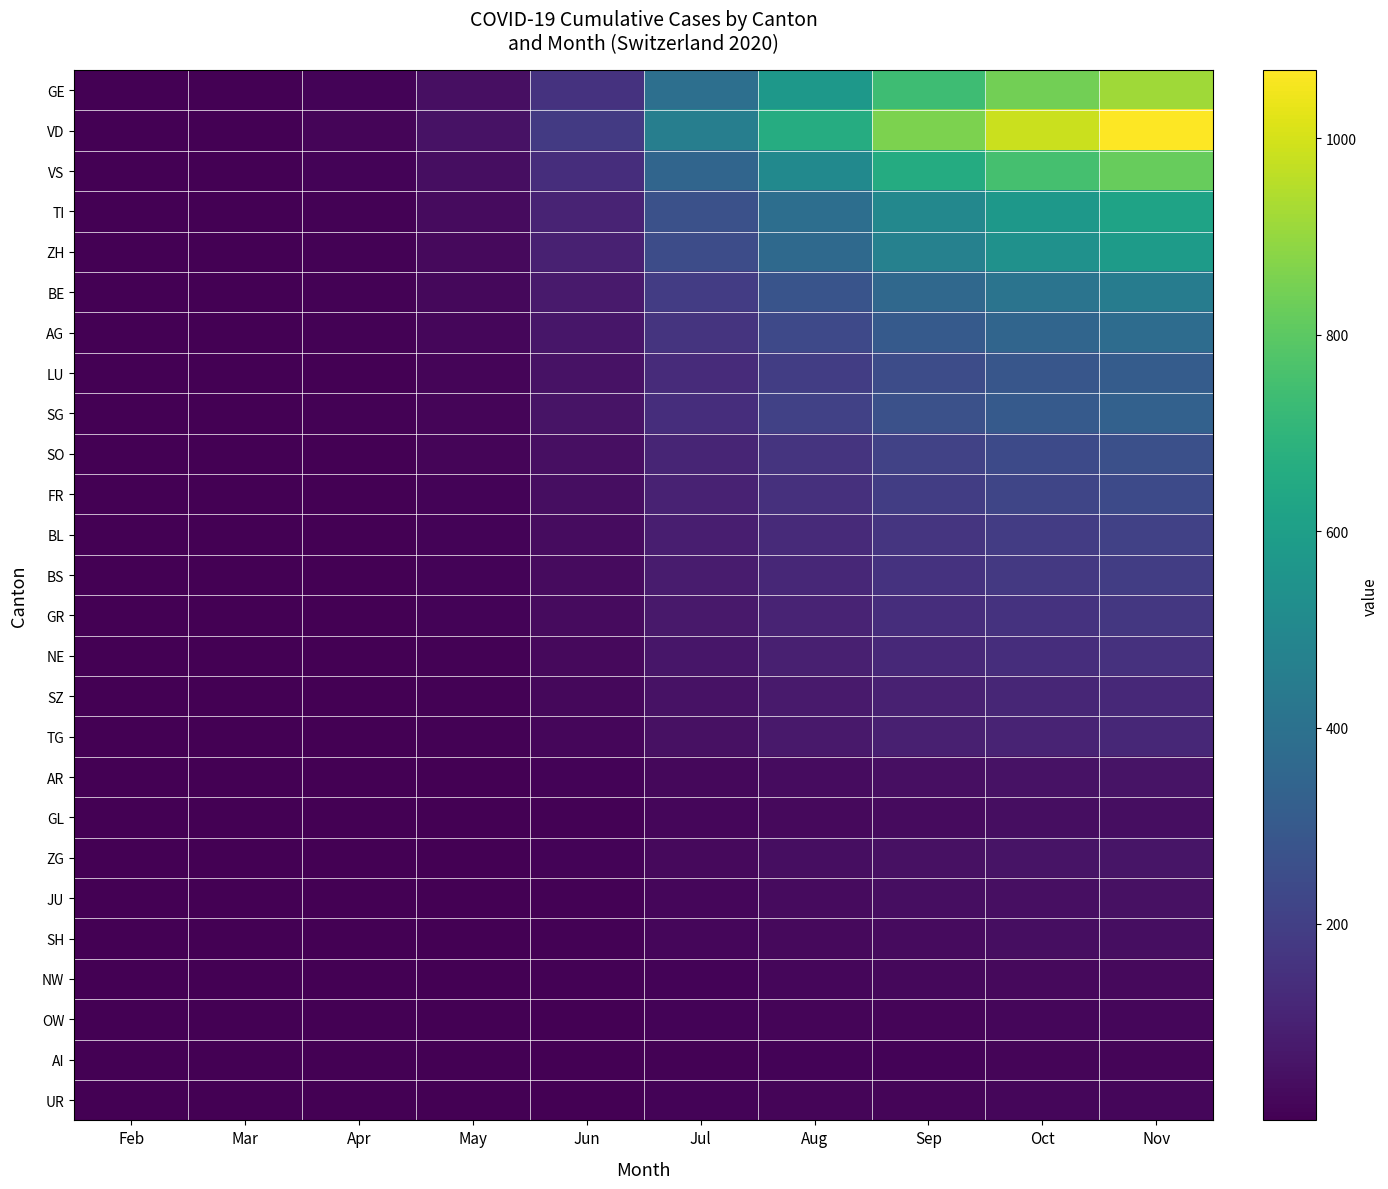

At Nov, list the series in order from smallest to largest.

AI, OW, UR, NW, GL, SH, JU, AR, ZG, TG, SZ, NE, GR, BS, BL, FR, SO, LU, SG, AG, BE, ZH, TI, VS, GE, VD